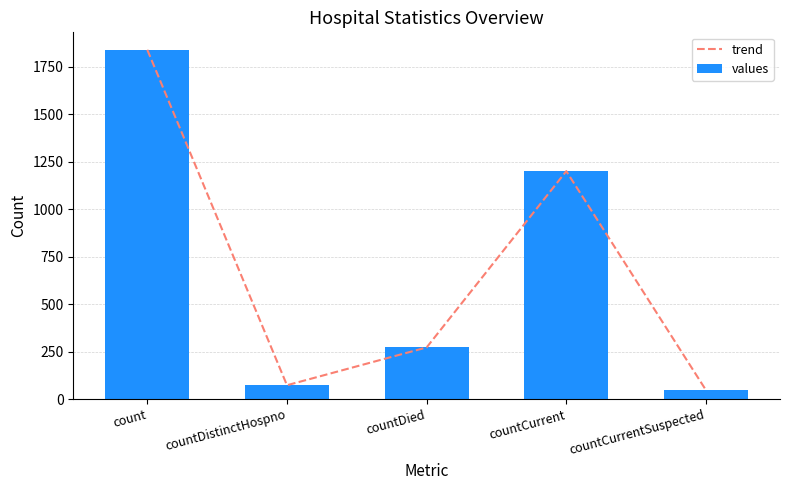

The value of trend at count is 1839. True or false?

True